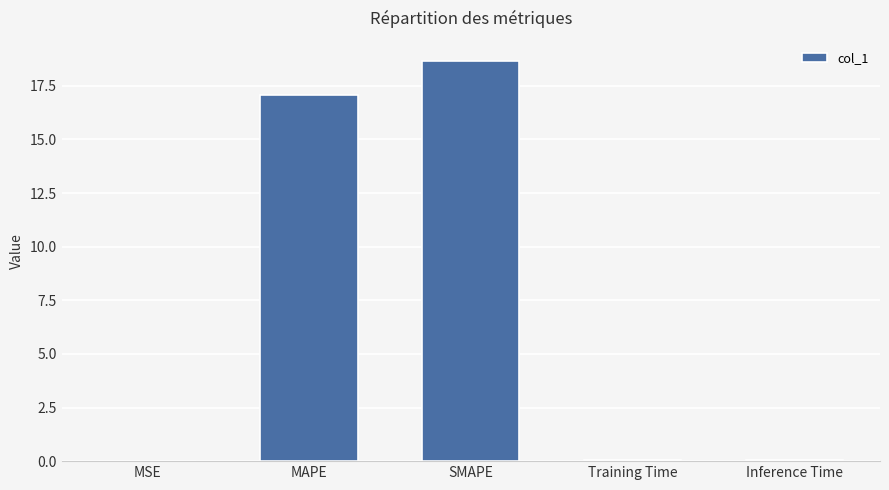

At which label is the value closest to 9?

MAPE